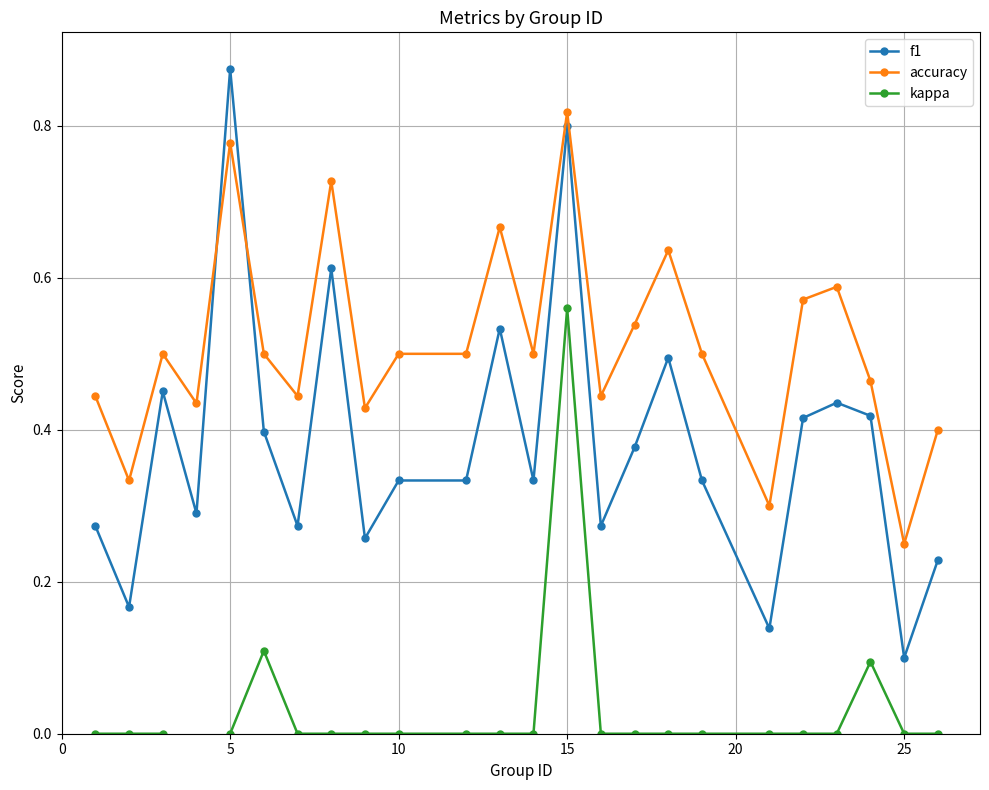

At which label does accuracy reach its peak?

15